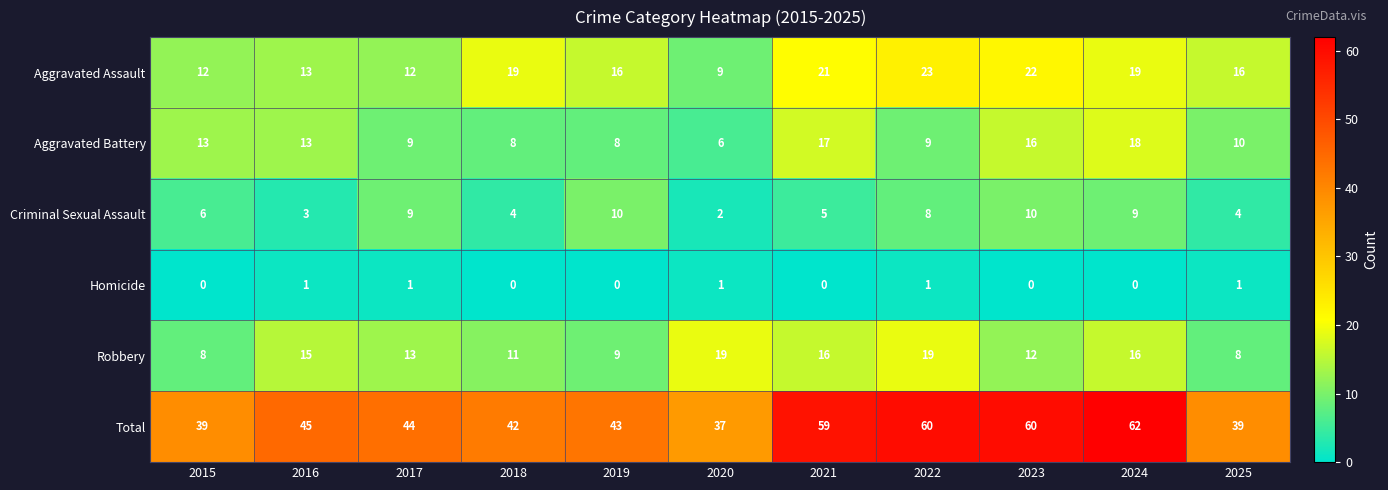

True or false: Total has a value of 63 at 2015.

False